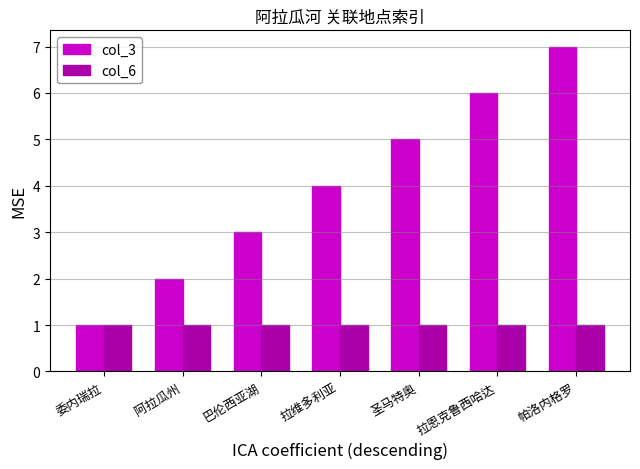

List the series in order of their overall mean, lowest first.

col_6, col_3